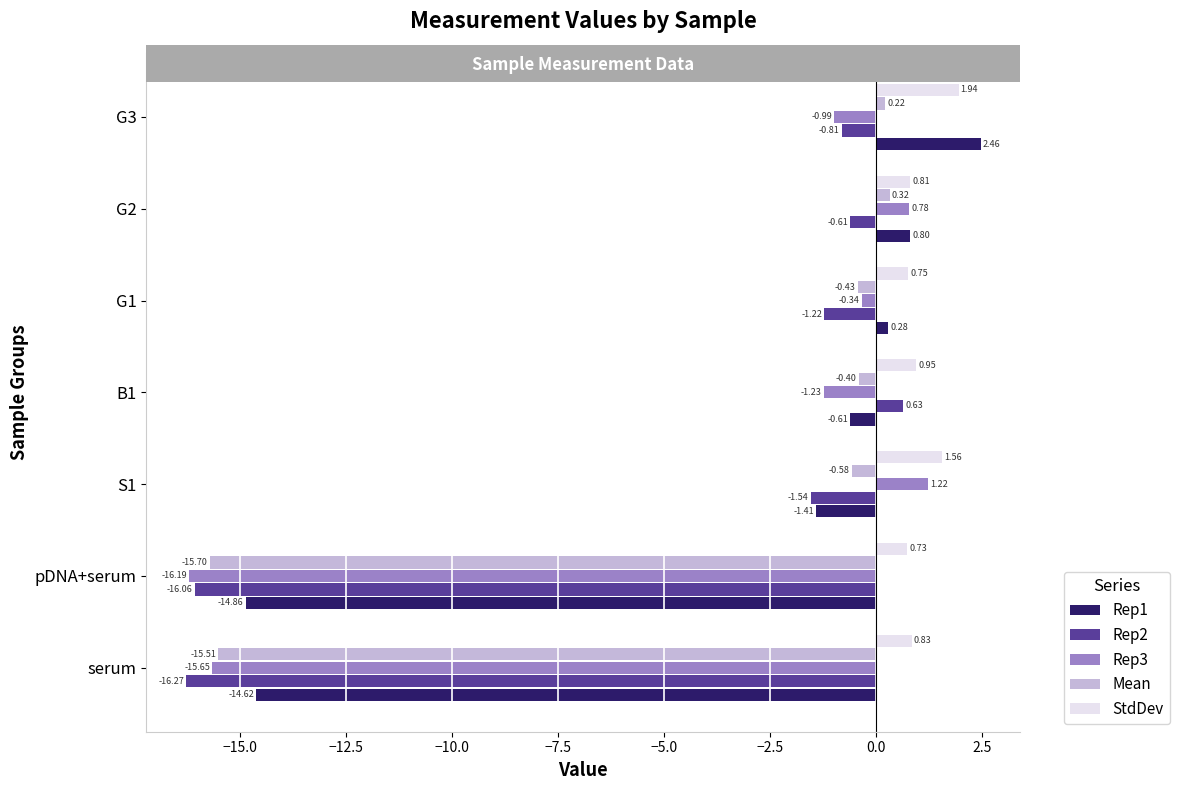

Which series has the widest spread of values?

Rep3